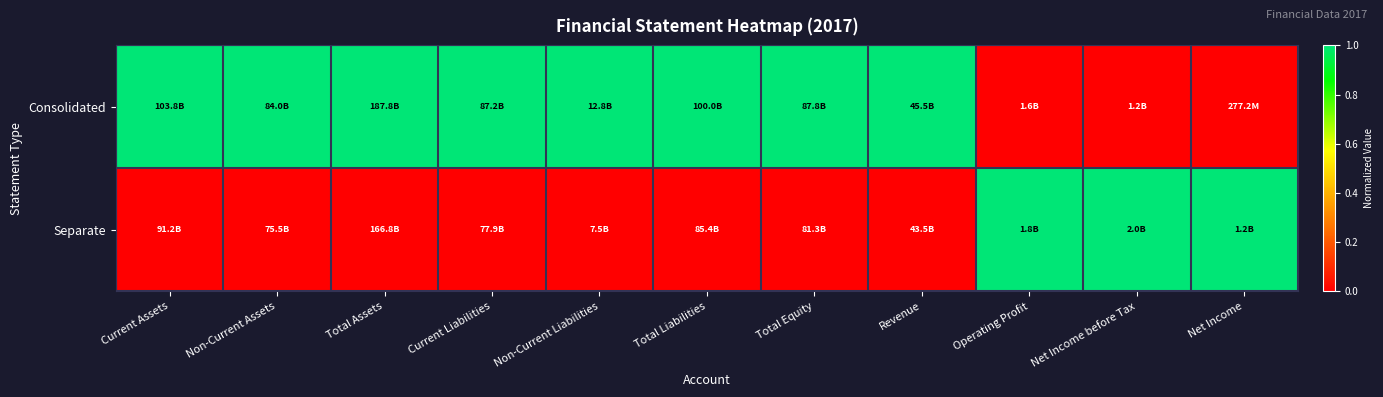

Count the number of categories in the chart.

11